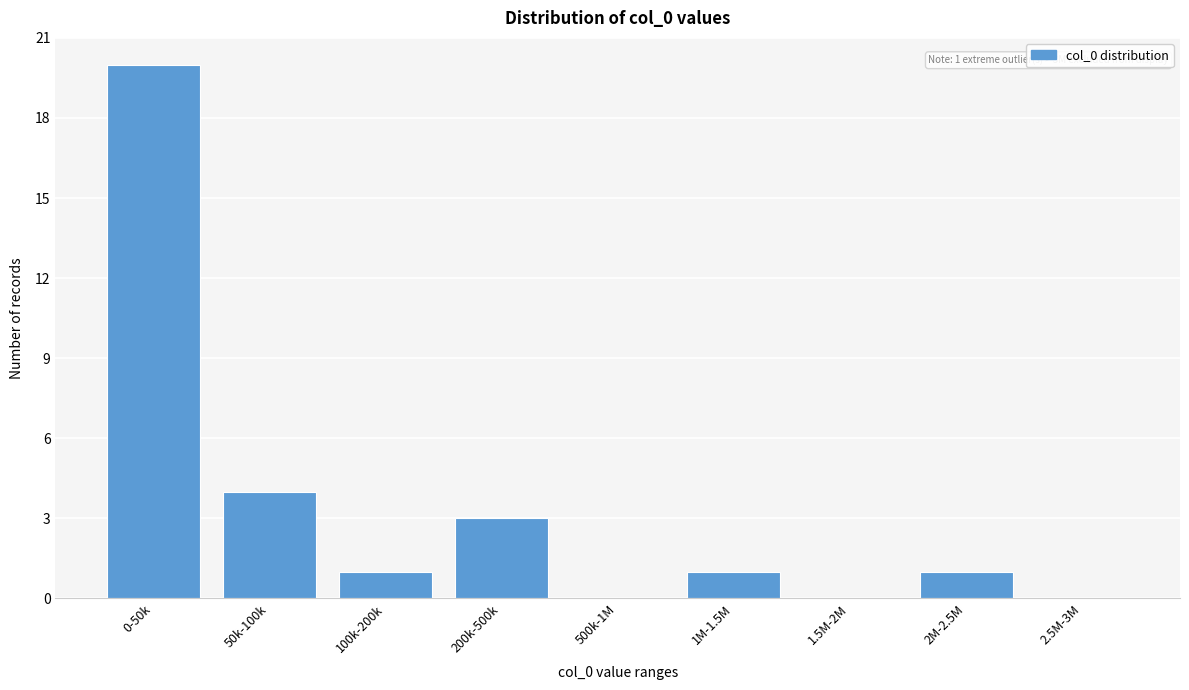

Reading left to right, list all the values displayed in this chart.

0-50k=20	50k-100k=4	100k-200k=1	200k-500k=3	500k-1M=0	1M-1.5M=1	1.5M-2M=0	2M-2.5M=1	2.5M-3M=0